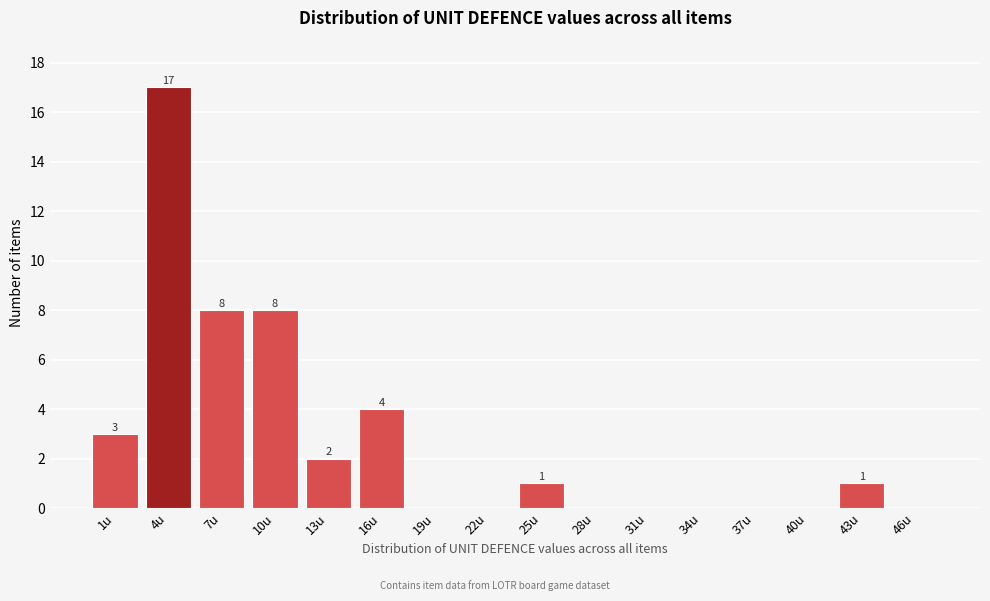

Reading left to right, what are all the values shown in this chart?

1u=3	4u=17	7u=8	10u=8	13u=2	16u=4	19u=0	22u=0	25u=1	28u=0	31u=0	34u=0	37u=0	40u=0	43u=1	46u=0